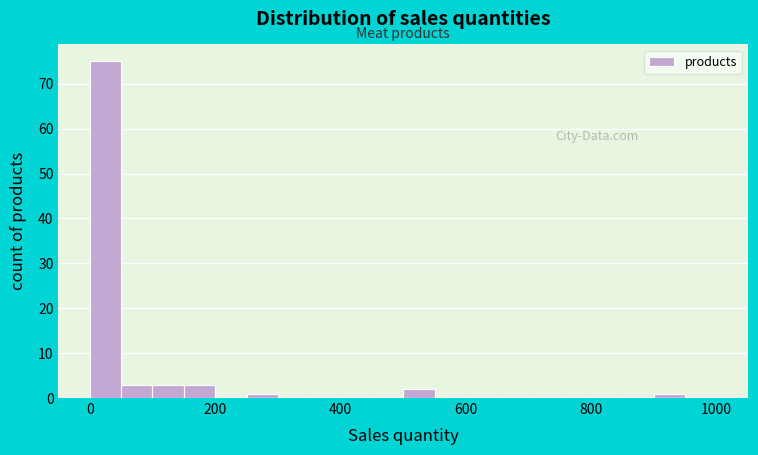

Around what value on the x-axis is the tallest bar? Give the approximate position of its centre, as read against the axis.

20